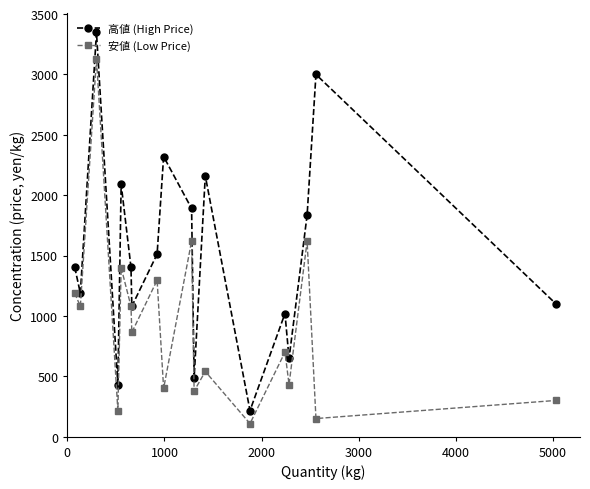

Rank the series by their average value, from highest to lowest.

高値 (High Price), 安値 (Low Price)